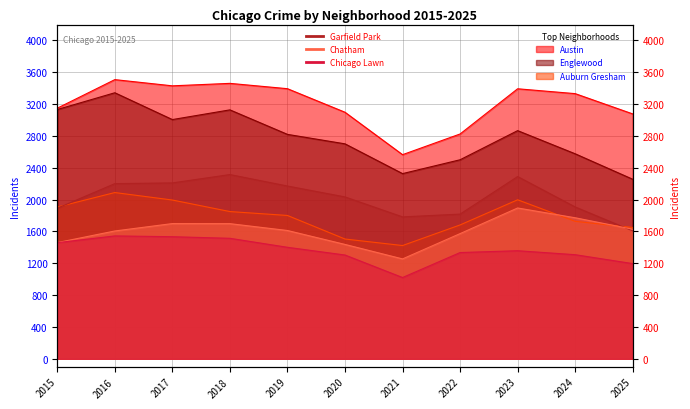

At which category does Garfield Park reach its first local peak?

2018